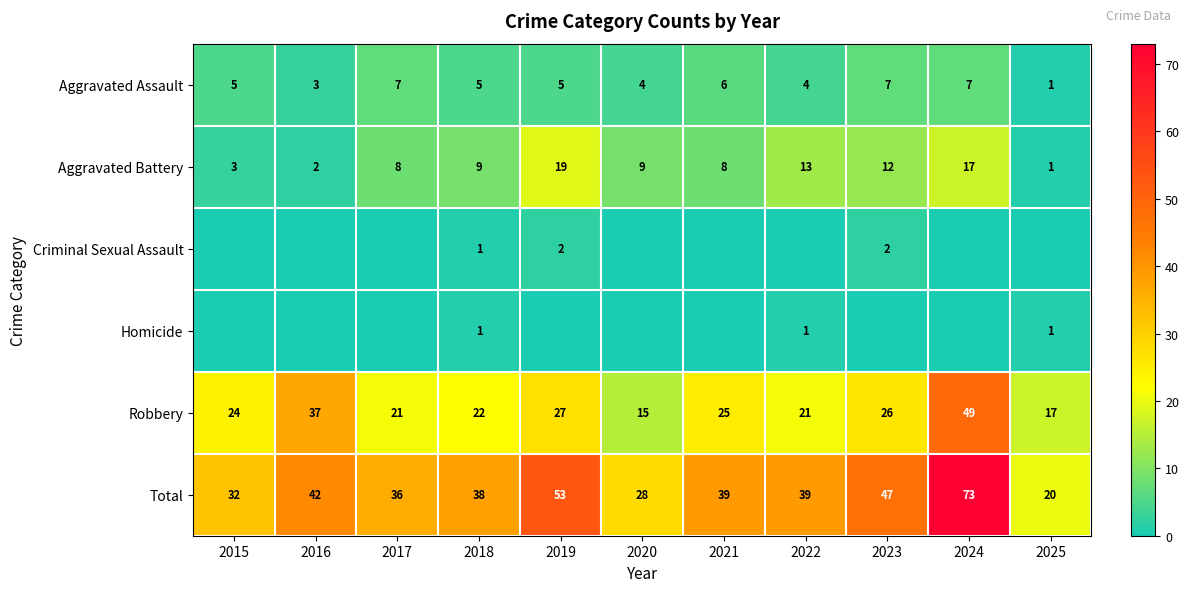

The Robbery series shows 24 at 2020. True or false?

False